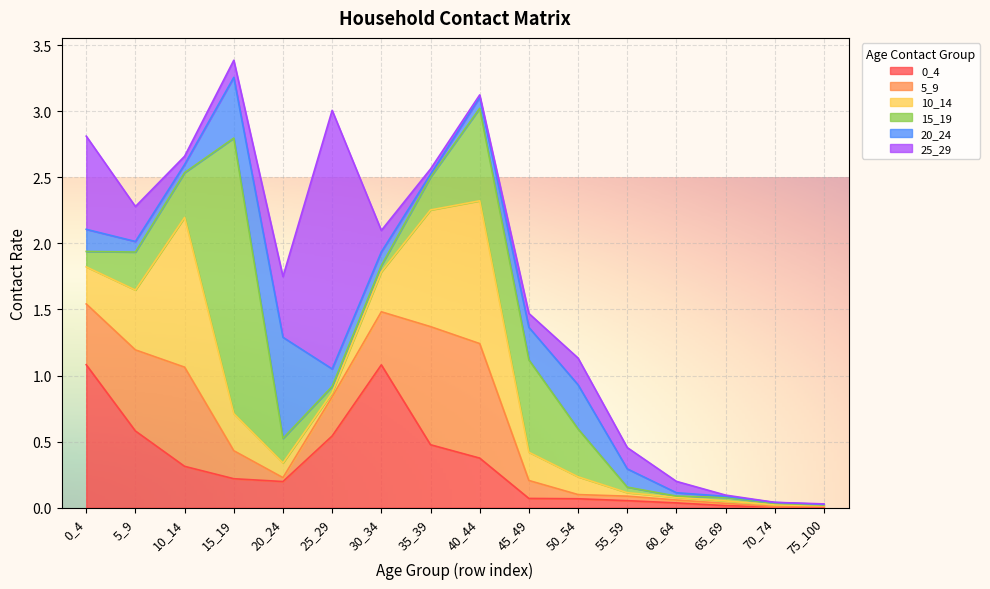

At which category does 25_29 reach its first local peak?

25_29